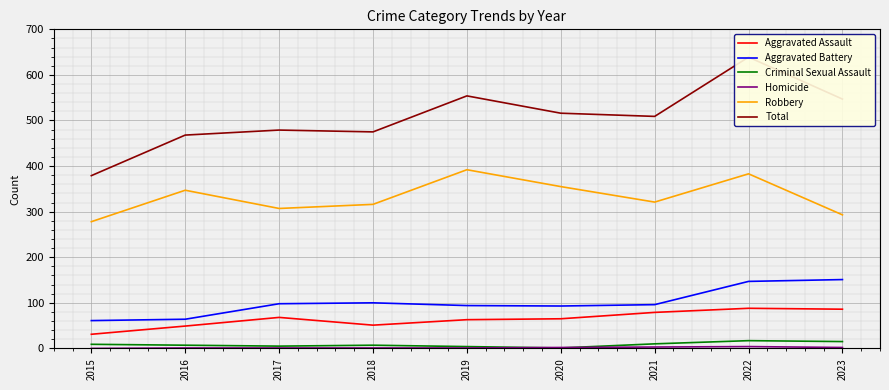

Read the Criminal Sexual Assault value at 2023.

15